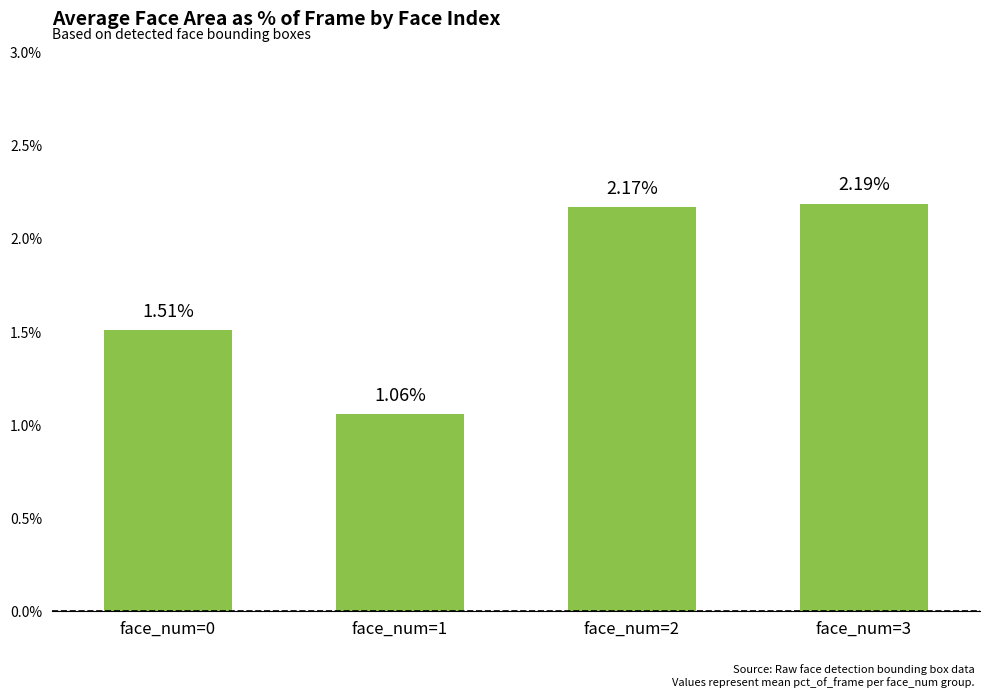

List the labels in order of value, smallest first.

face_num=1, face_num=0, face_num=2, face_num=3